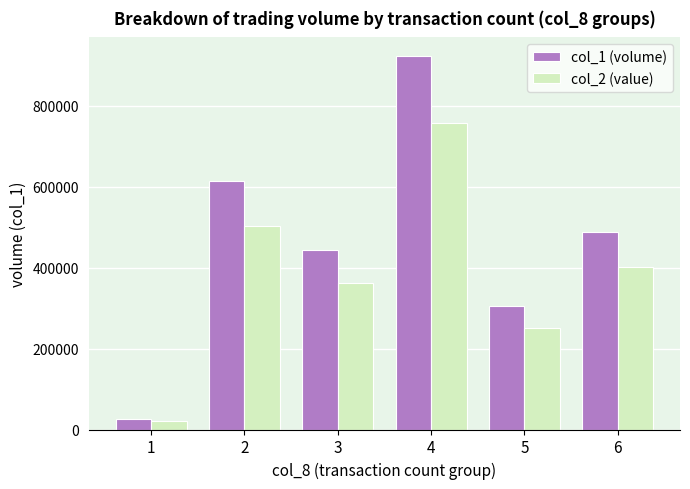

What is the maximum value shown in the chart?

923000